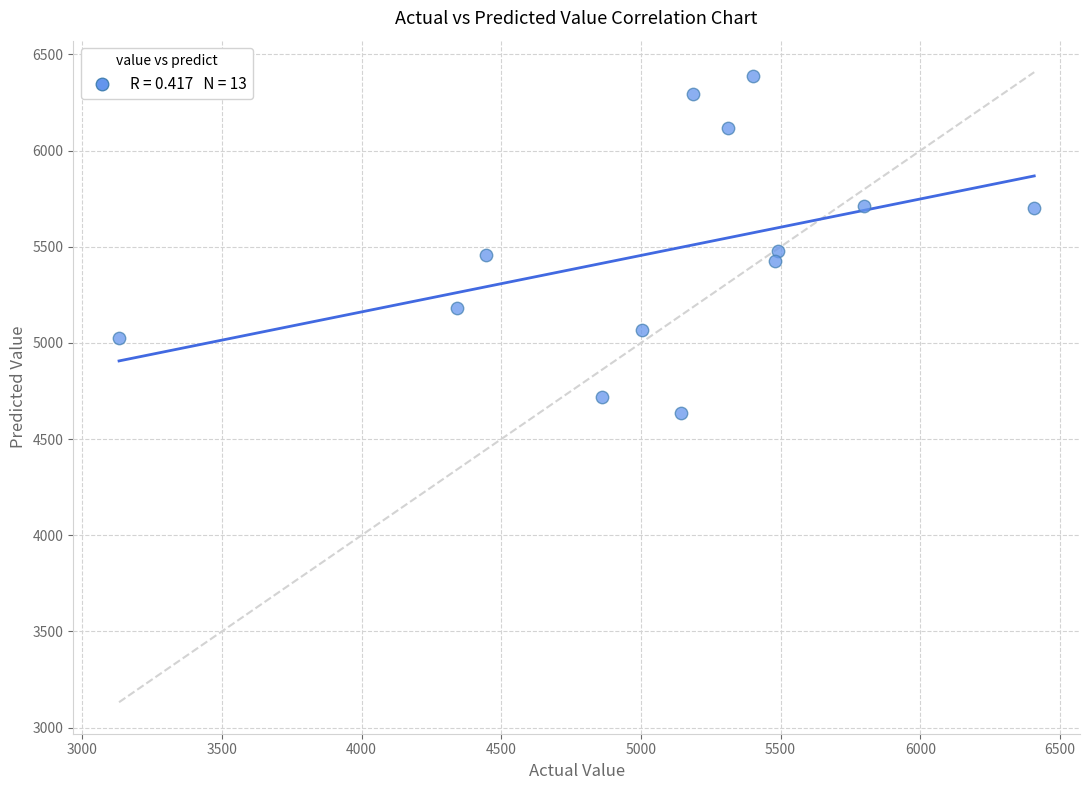

What is the range of X values (max minus min)?

3276